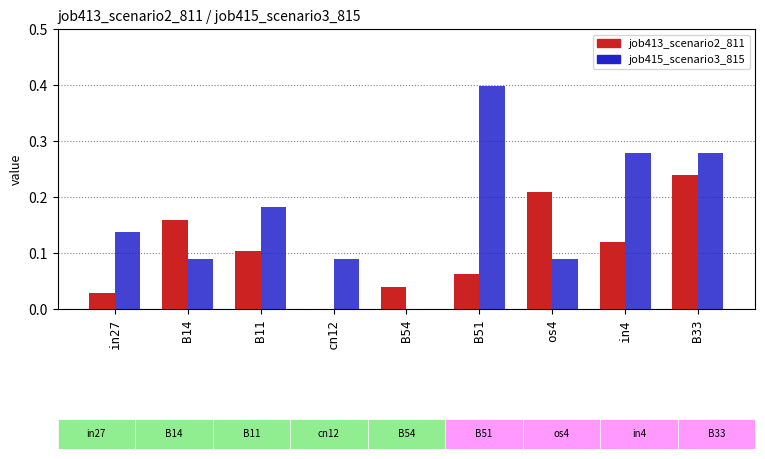

At which label is job413_scenario2_811 closest to 0?

cn12